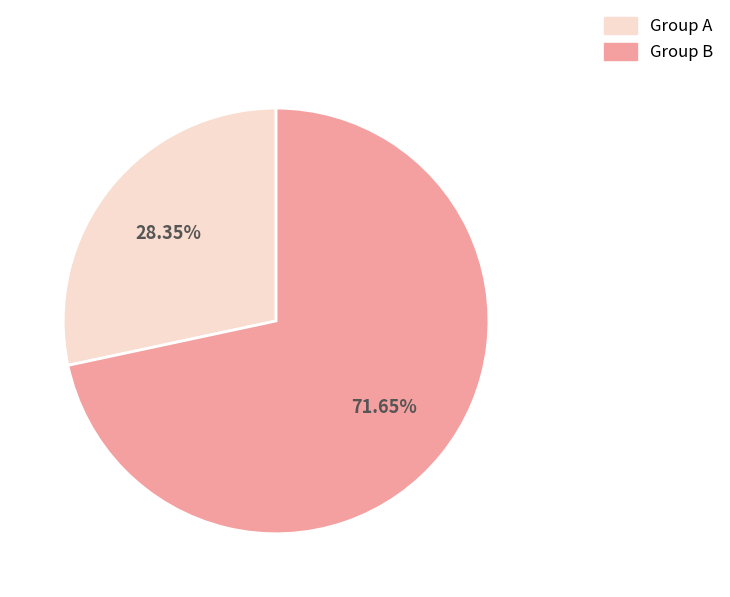

Is there any slice that represents more than half of the pie?

Yes